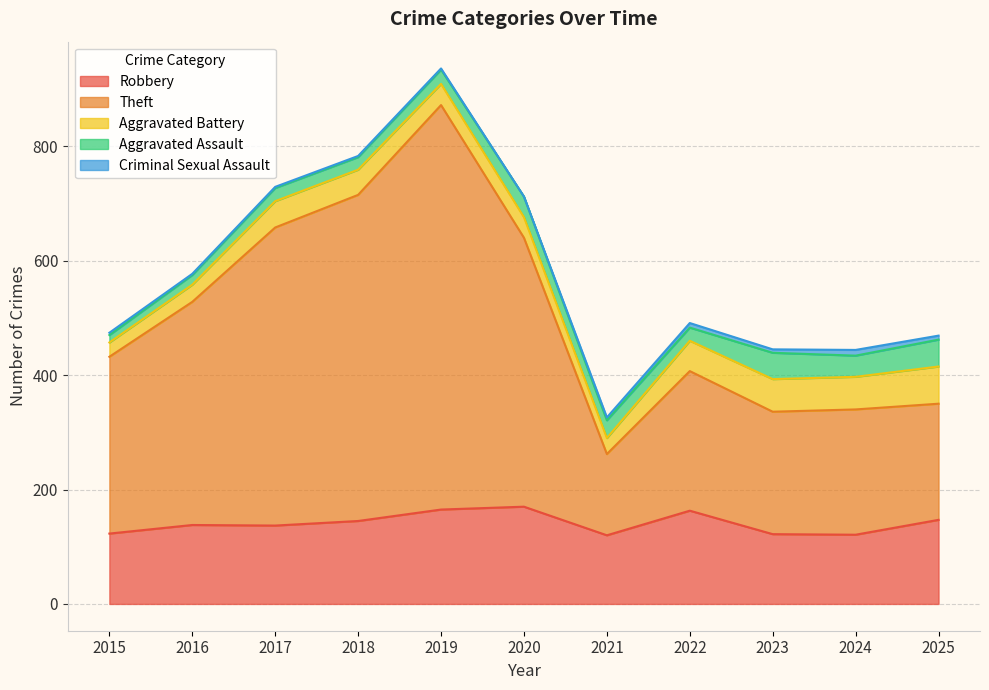

At which label does Aggravated Assault first exceed 25?

2020